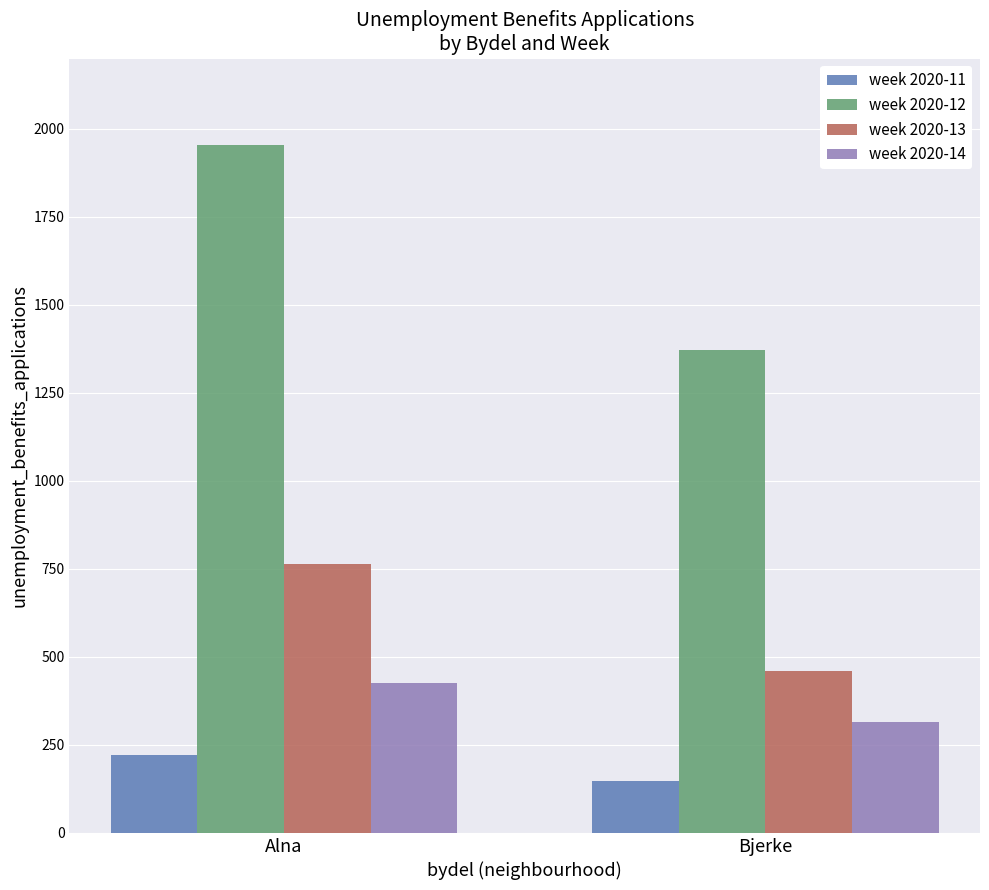

Reading left to right, list all the values displayed in this chart.

week 2020-11: 221	147
week 2020-12: 1954	1371
week 2020-13: 763	461
week 2020-14: 425	315